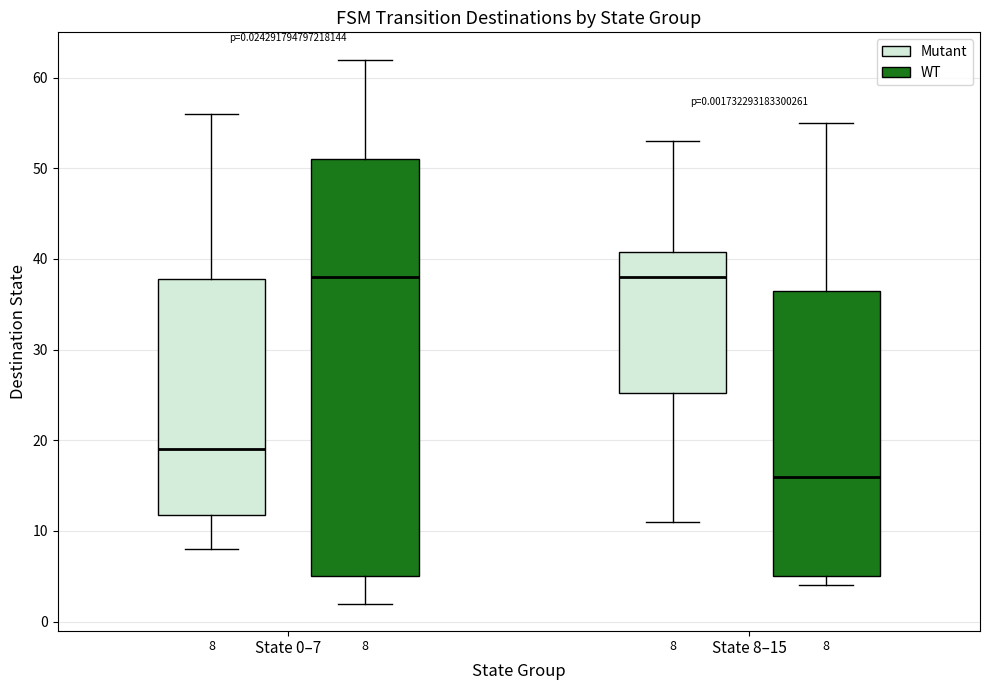

Comparing the boxes themselves (not the whiskers), which one is the tallest?

State 0–7 (WT)